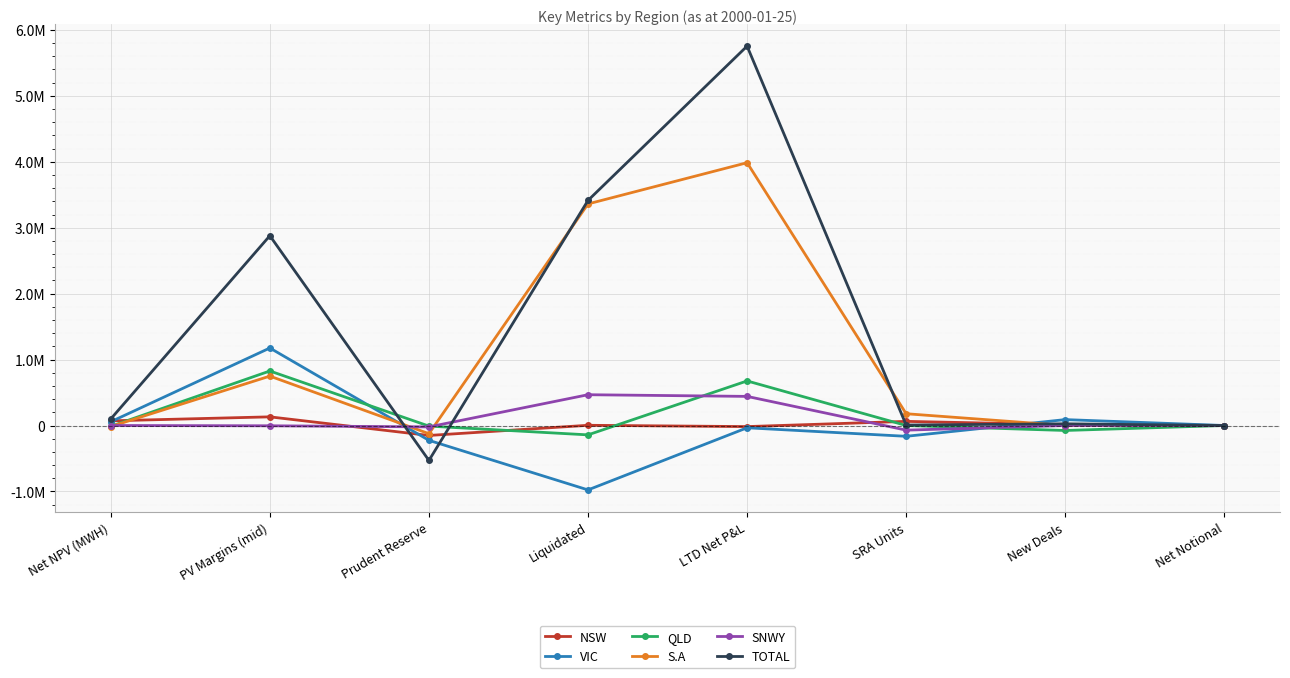

What is the sum of all SNWY values?

812814.4